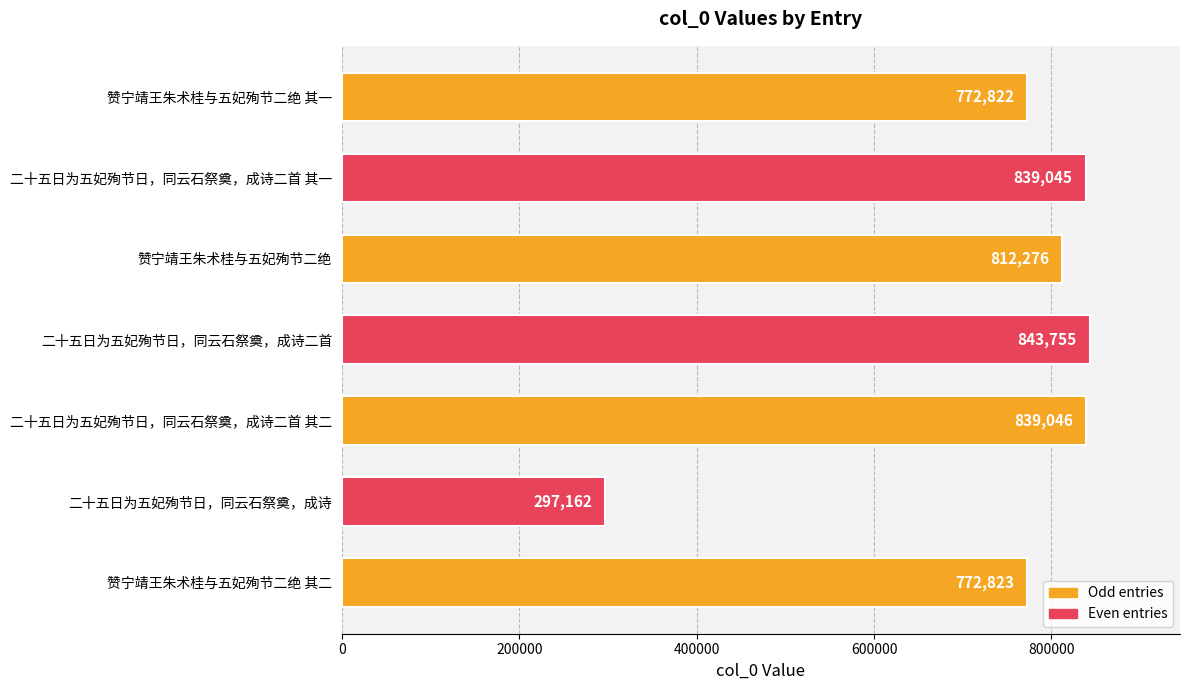

Is it true that the value at 赞宁靖王朱术桂与五妃殉节二绝 is 318777?

False